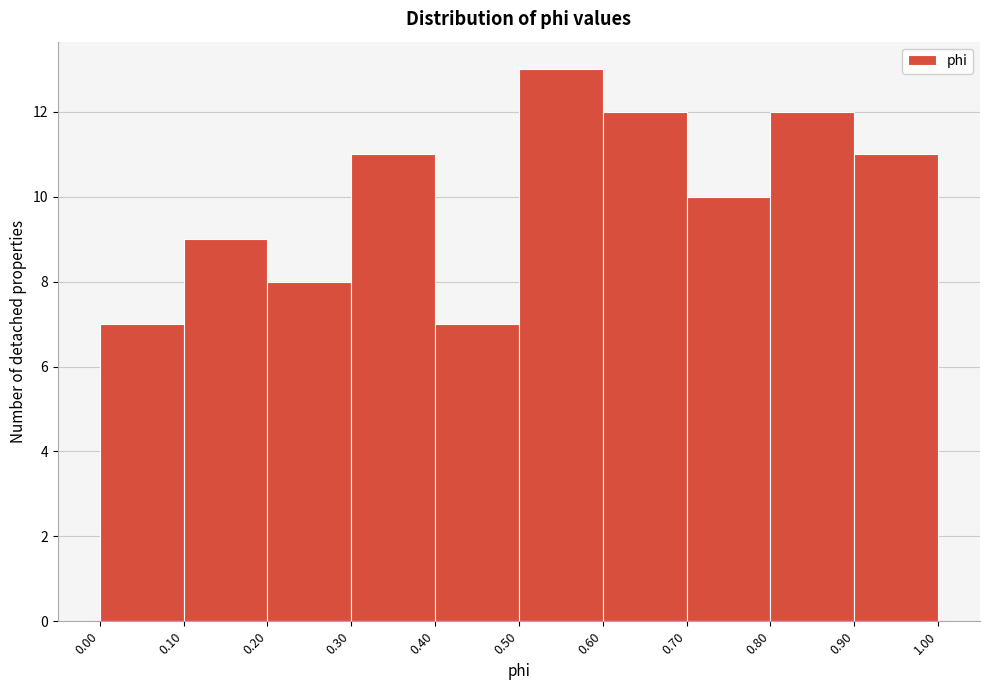

Reading left to right, list every bar in this chart as the range it spans on the x-axis followed by its height. The values are not printed on the chart, so give them approximately, as read against the axis.

0.00 to 0.10: 7
0.10 to 0.20: 9
0.20 to 0.30: 8
0.30 to 0.40: 11
0.40 to 0.50: 7
0.50 to 0.60: 13
0.60 to 0.70: 12
0.70 to 0.80: 10
0.80 to 0.90: 12
0.90 to 1.00: 11